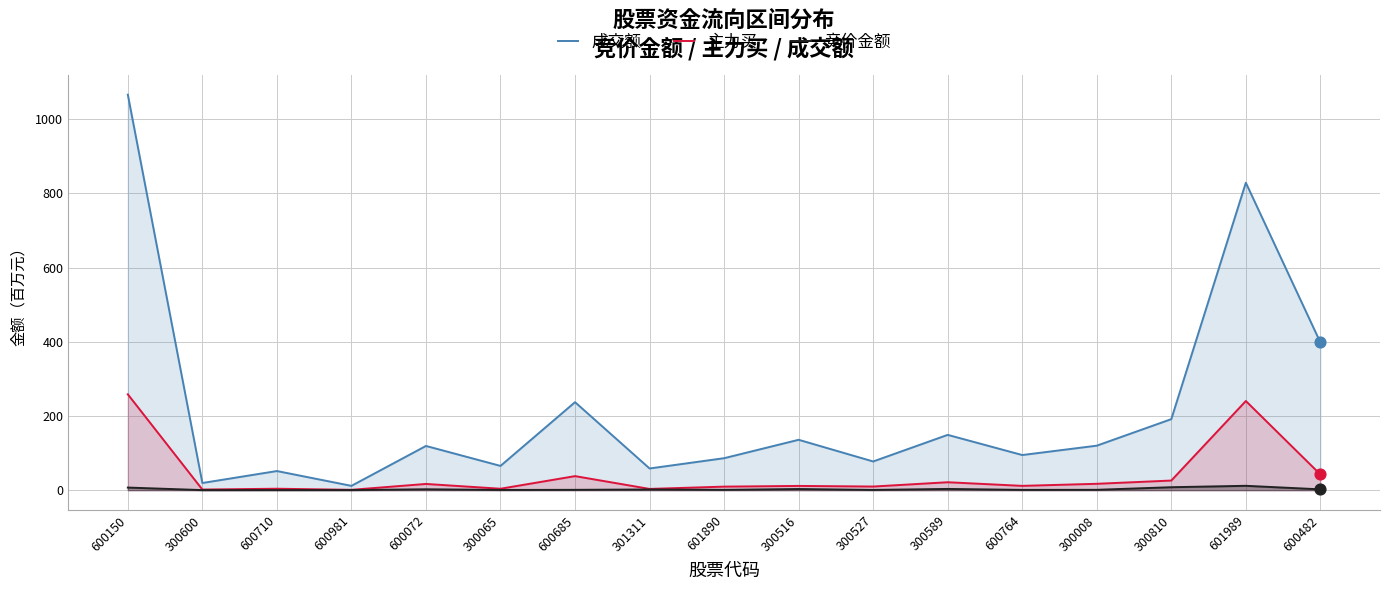

At how many categories does at least one series exceed 359?

3